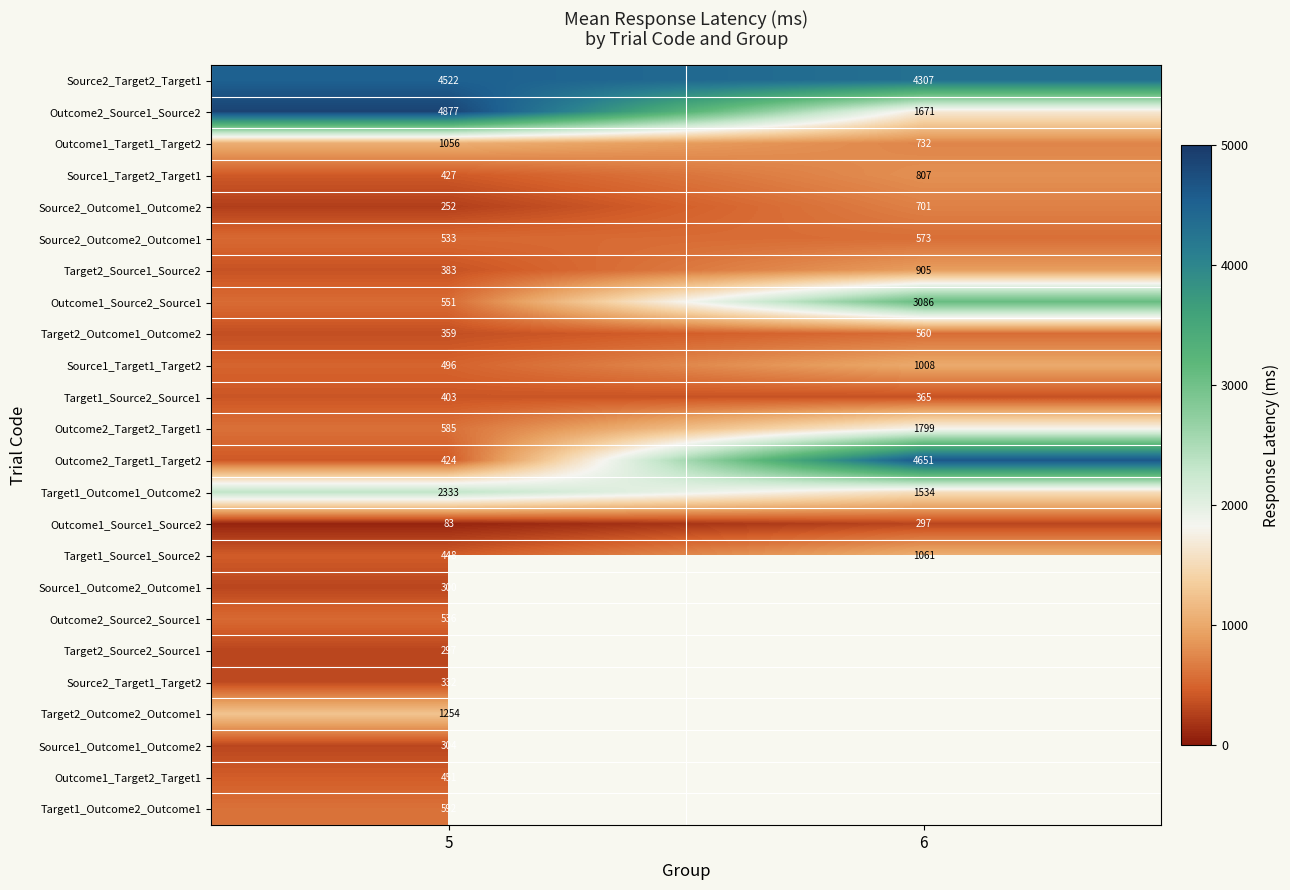

At which label does Target1_Outcome1_Outcome2 reach its peak?

5